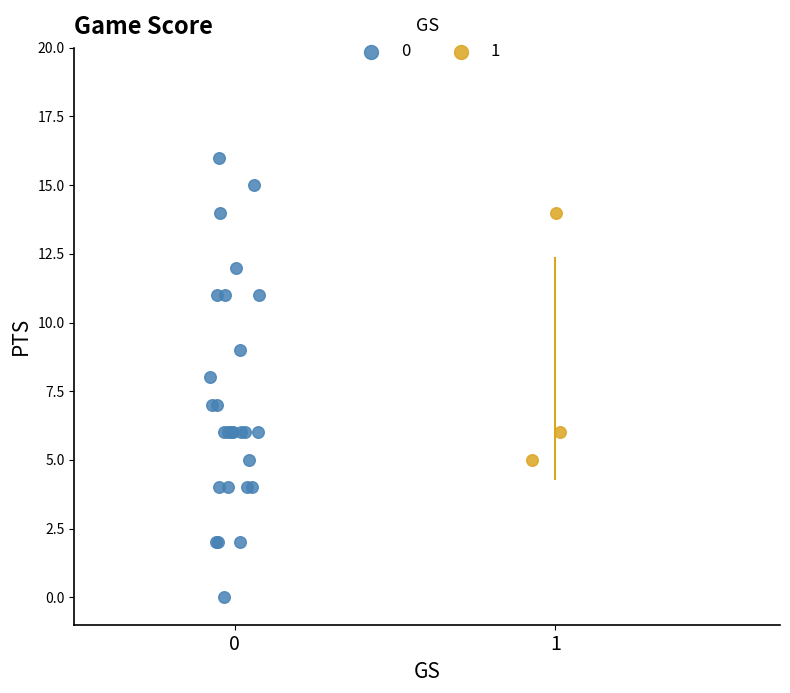

What are all the series names shown in the legend?

0, 1